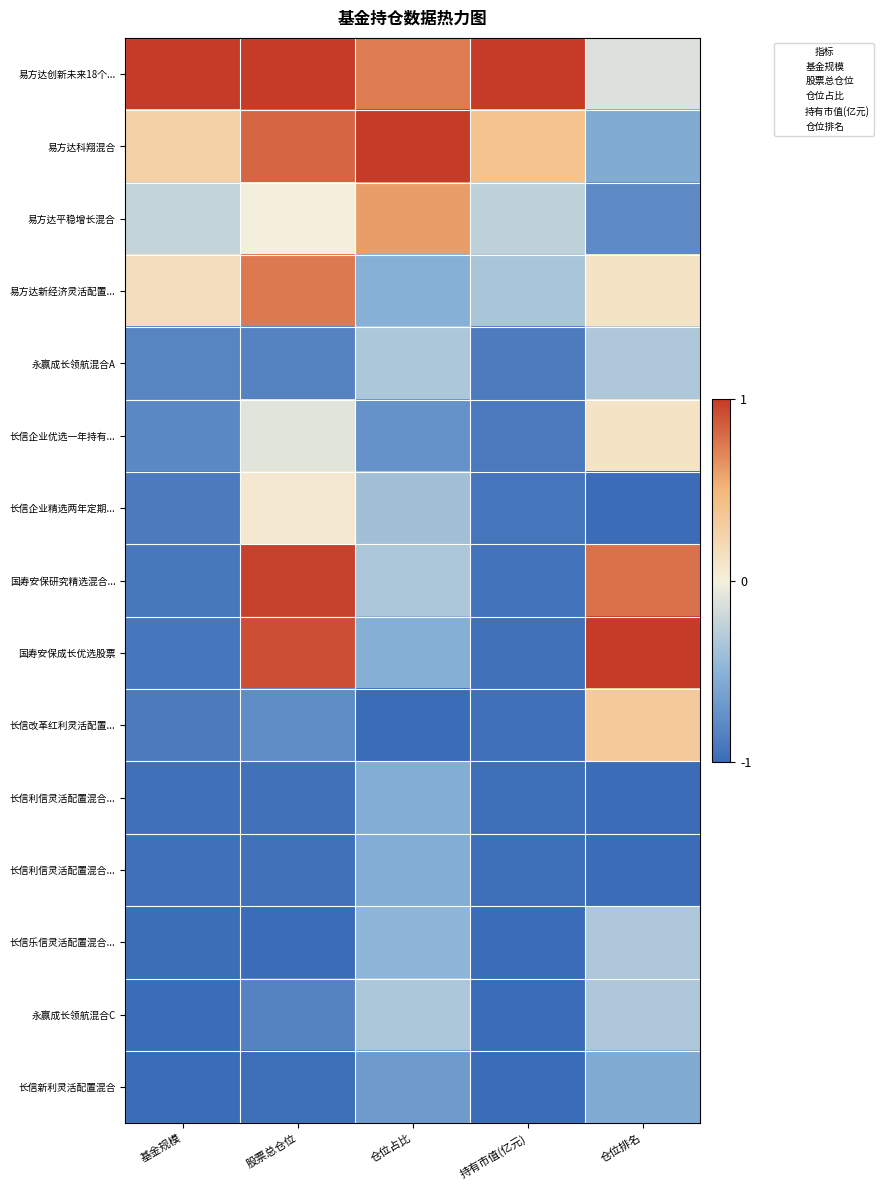

How many series are shown in this chart?

15